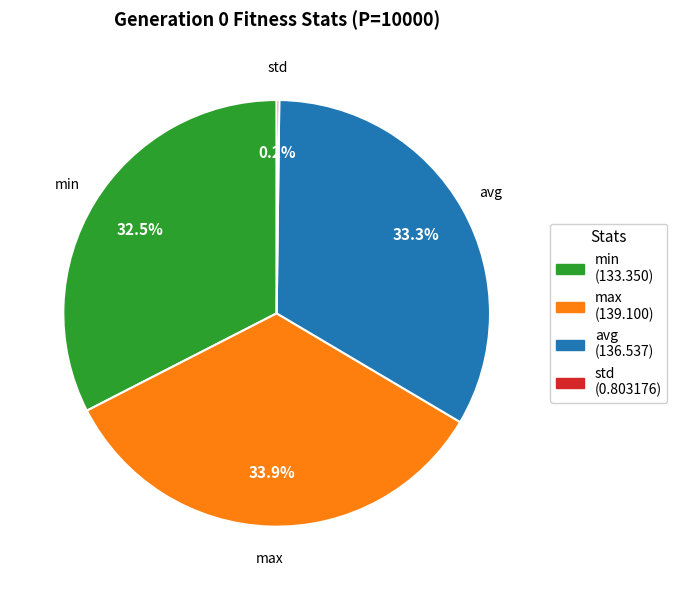

Between avg and min, which is larger?

avg